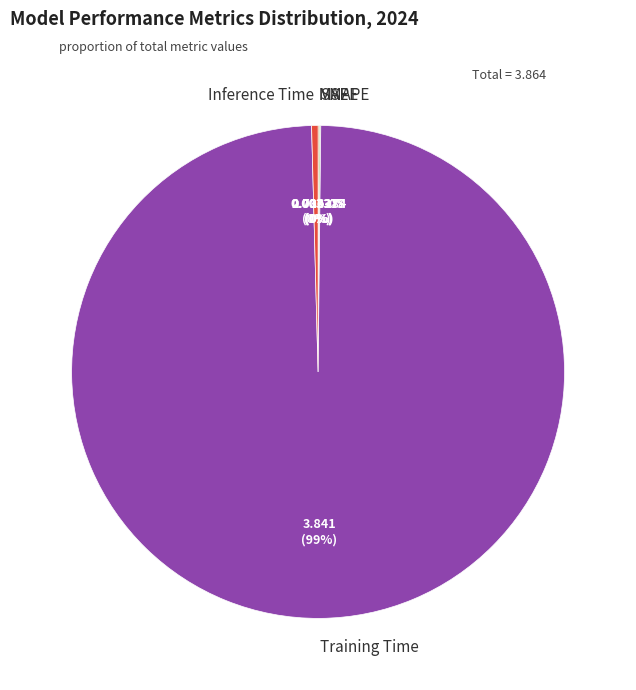

True or false: Inference Time accounts for 0% of the total.

True